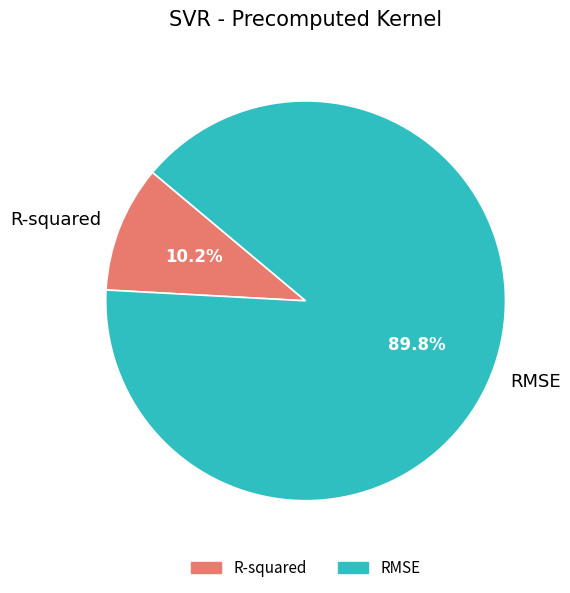

To the nearest percent, what percentage of the pie is RMSE?

90%